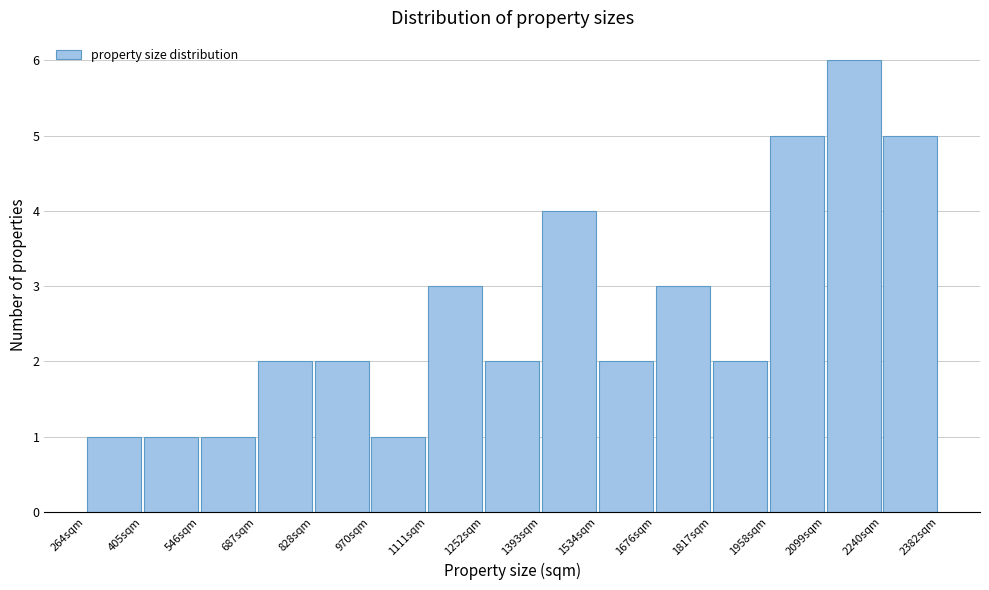

Which range on the x-axis has the tallest bar?

2100 to 2240